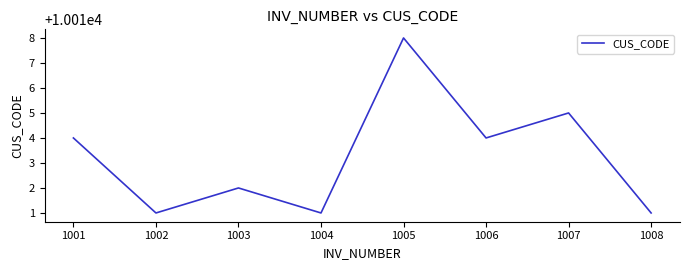

What is the difference between the values at 1005 and 1003?

6